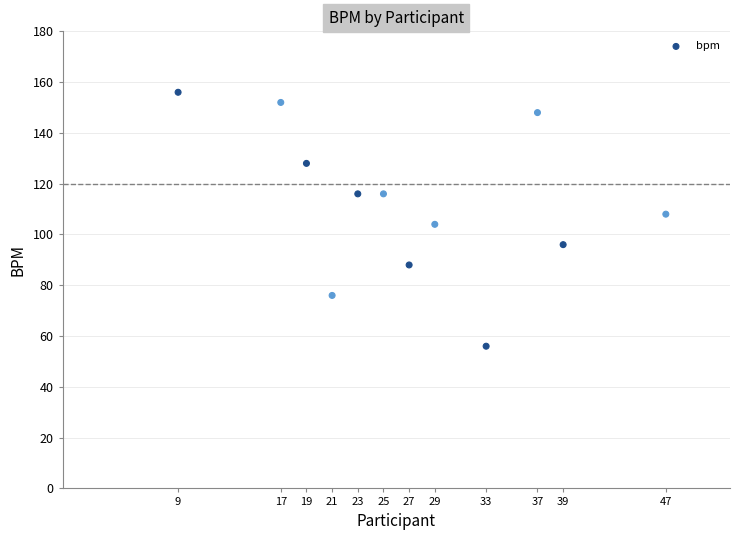

What is the range of Y values (max minus min)?

100